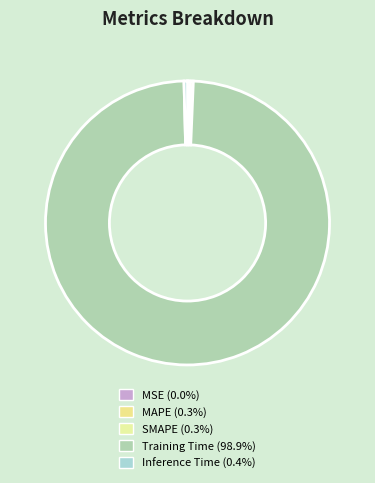

Combined, do Training Time and MSE account for over 50%?

Yes